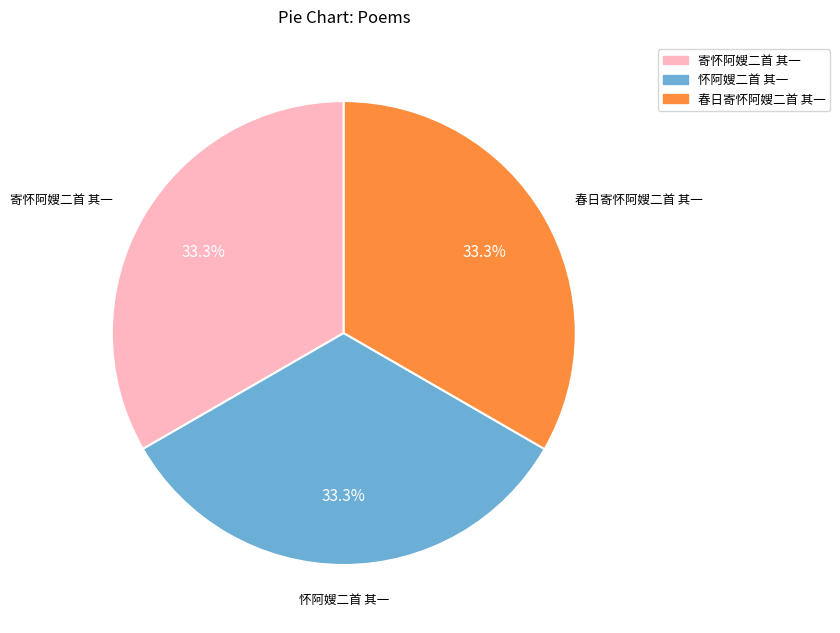

How much of the chart is everything except 春日寄怀阿嫂二首 其一?

66.7%